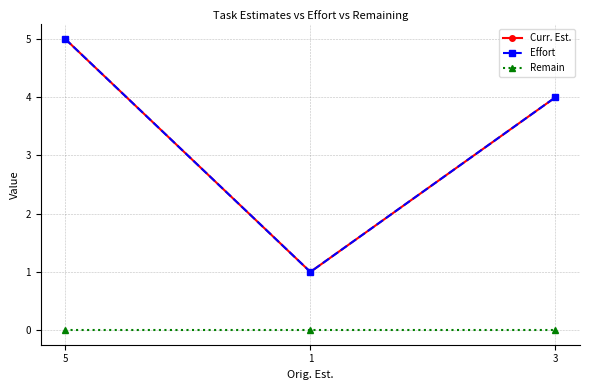

Reading right to left, what are all the values shown in this chart?

Curr. Est.: 4	1	5
Effort: 4	1	5
Remain: 0	0	0